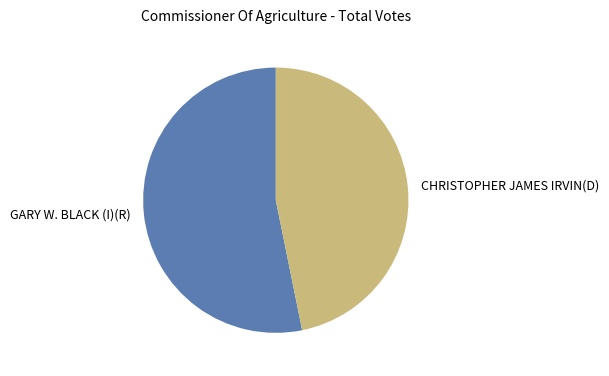

Which category accounts for the majority?

GARY W. BLACK (I)(R)